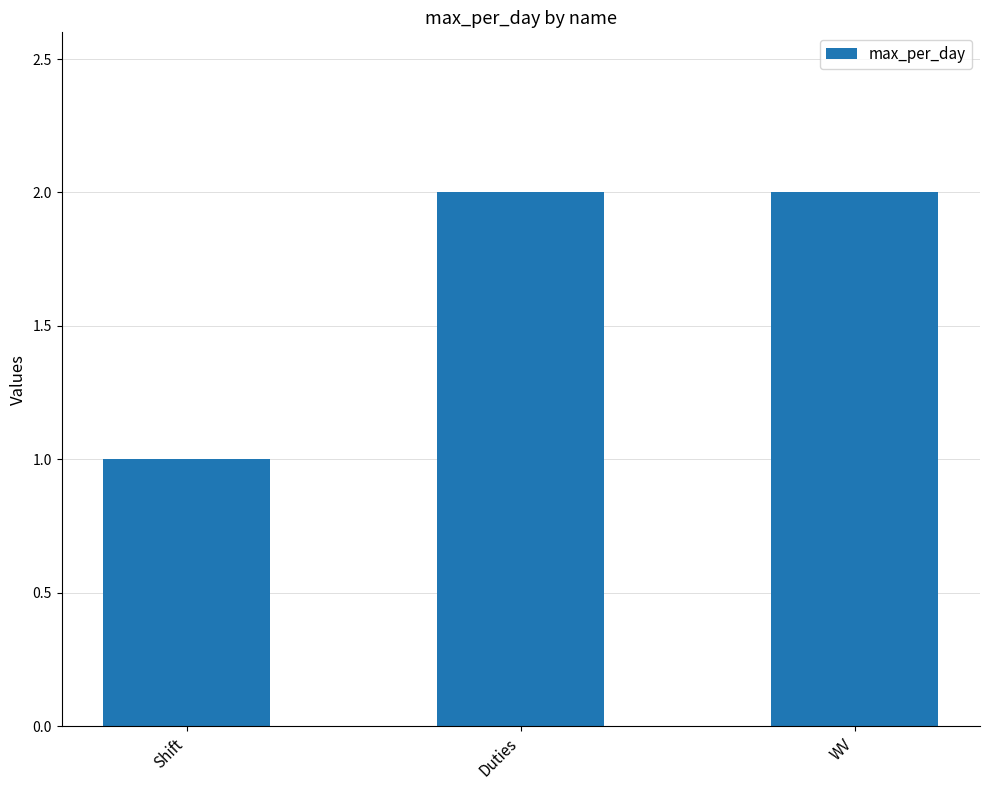

Which label corresponds to the smallest value in the chart?

Shift